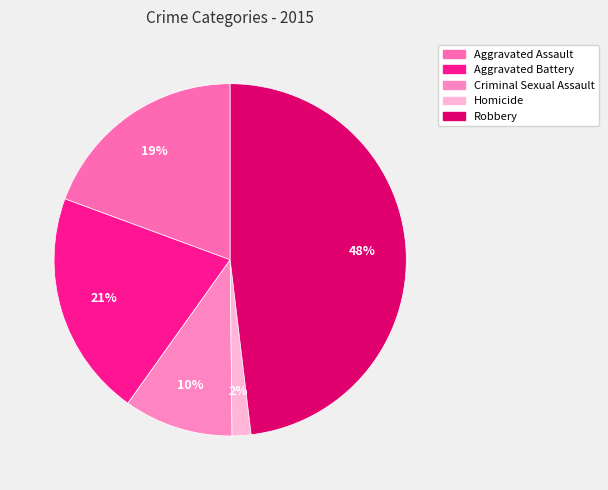

What percentage is the Aggravated Battery slice, to the nearest percent?

21%